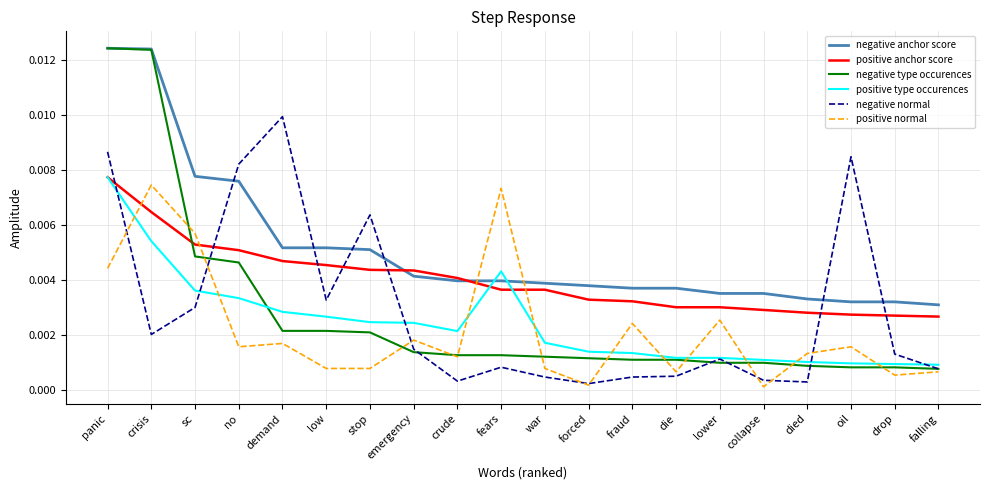

True or false: positive type occurences and negative anchor score intersect in this chart.

True